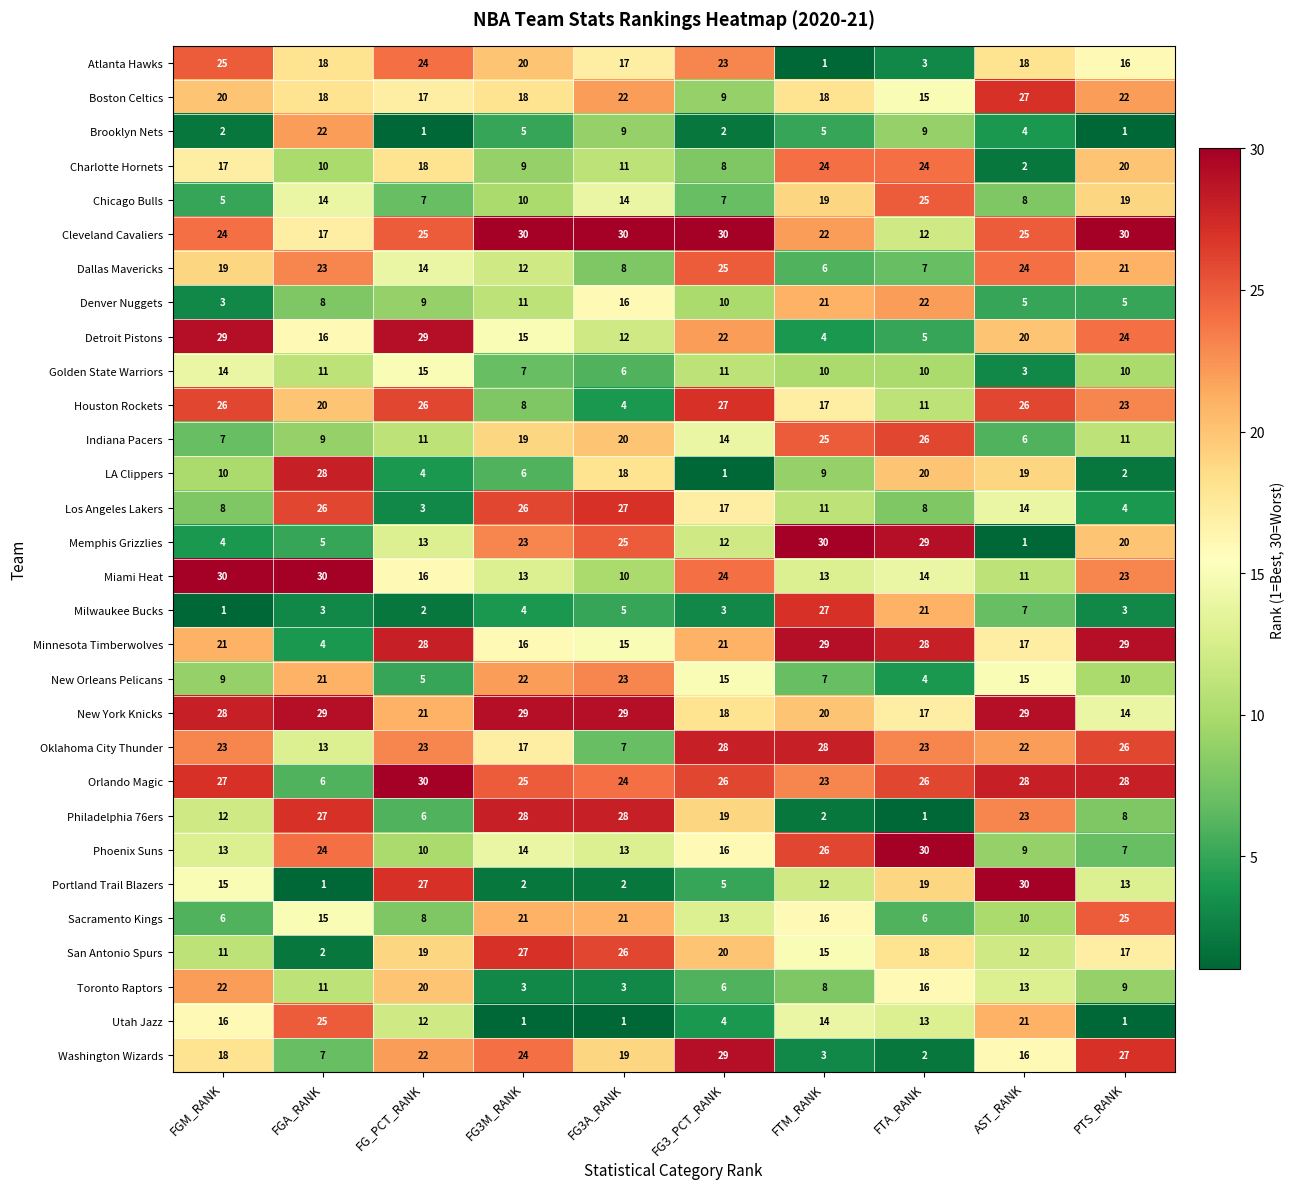

At which label is Cleveland Cavaliers closest to 21?

FTM_RANK